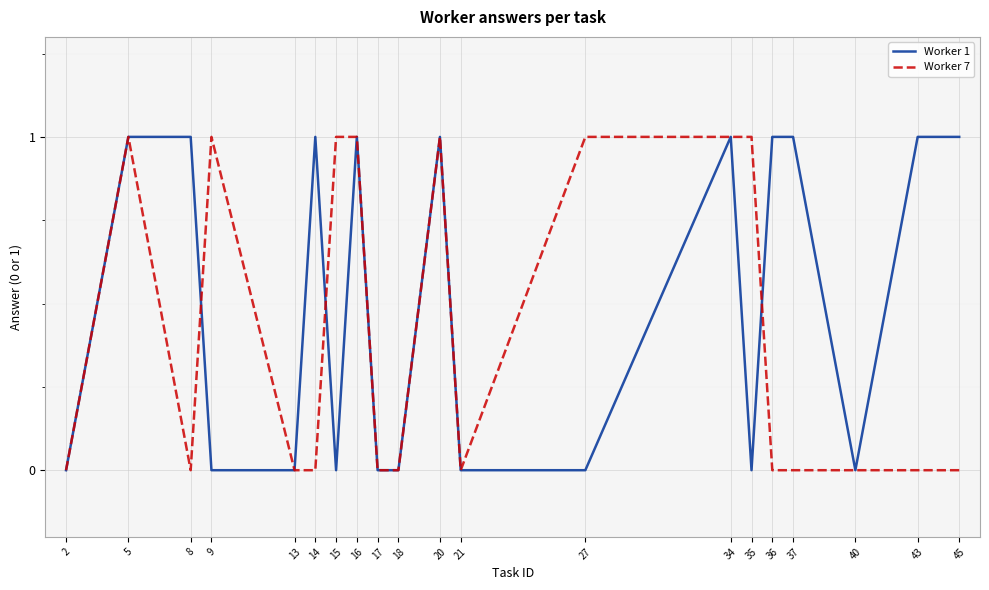

What is the difference between the second highest and second lowest values in the Worker 1 series?

1